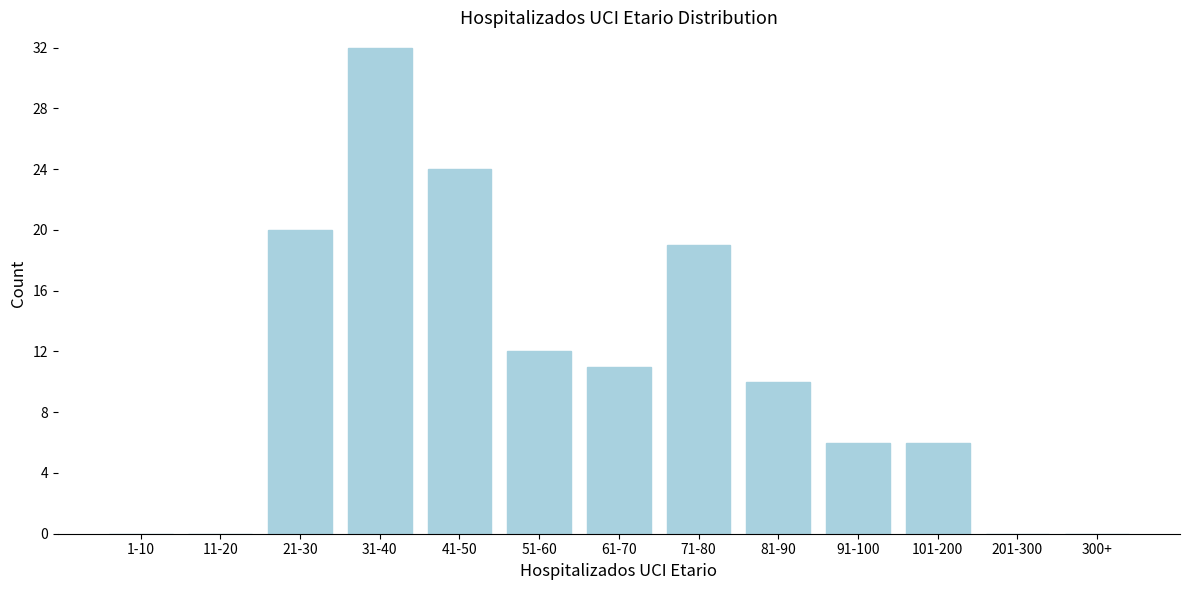

Reading right to left, extract all data points from this chart.

300+=0	201-300=0	101-200=6	91-100=6	81-90=10	71-80=19	61-70=11	51-60=12	41-50=24	31-40=32	21-30=20	11-20=0	1-10=0